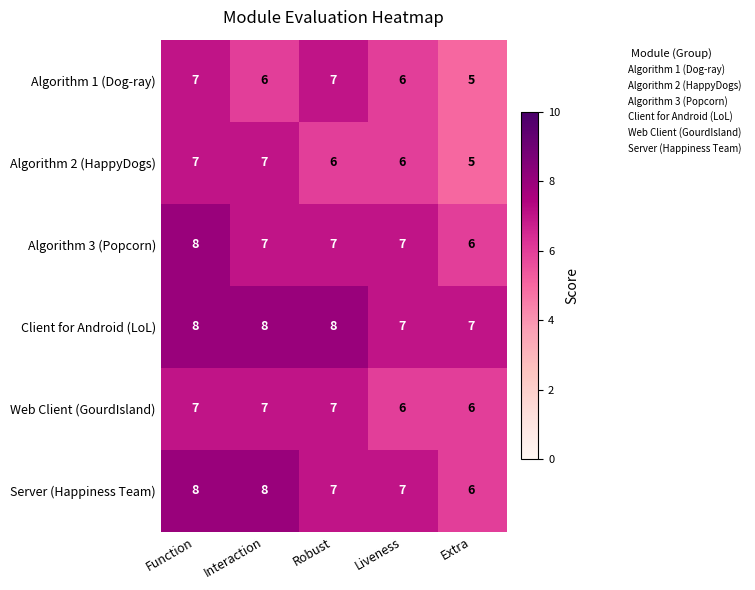

At which category is the sum across all series the highest?

Function